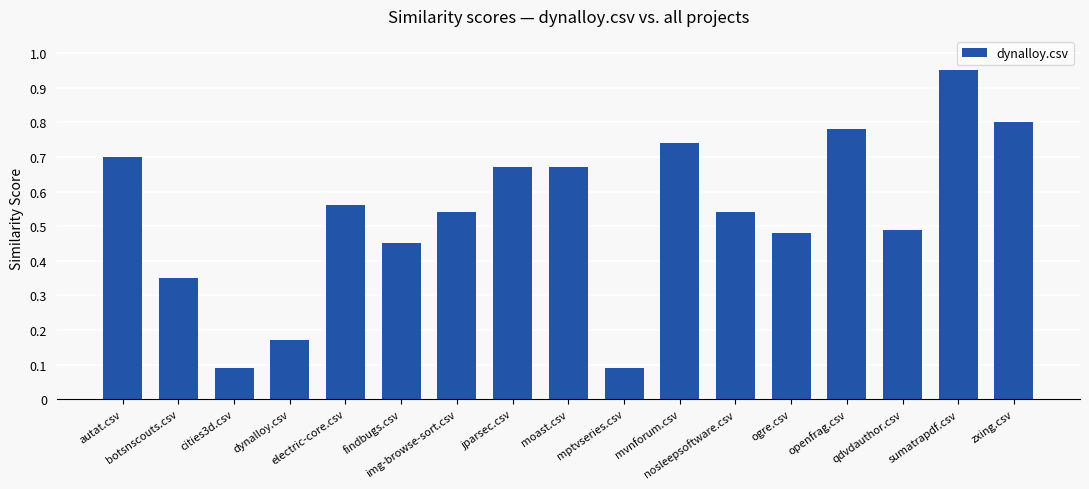

What is the sum of all values?

9.1